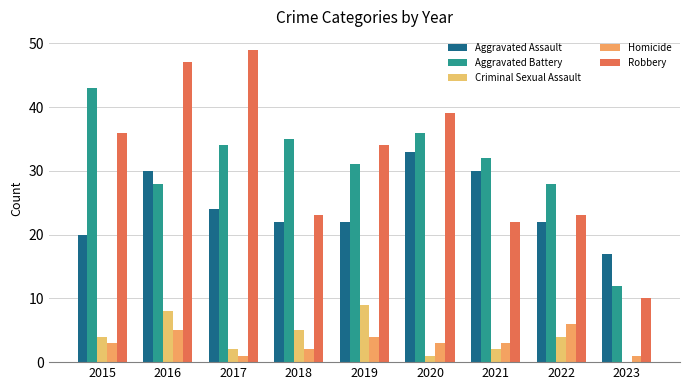

What is the value of the Aggravated Battery bar at the 2nd from the left?

28